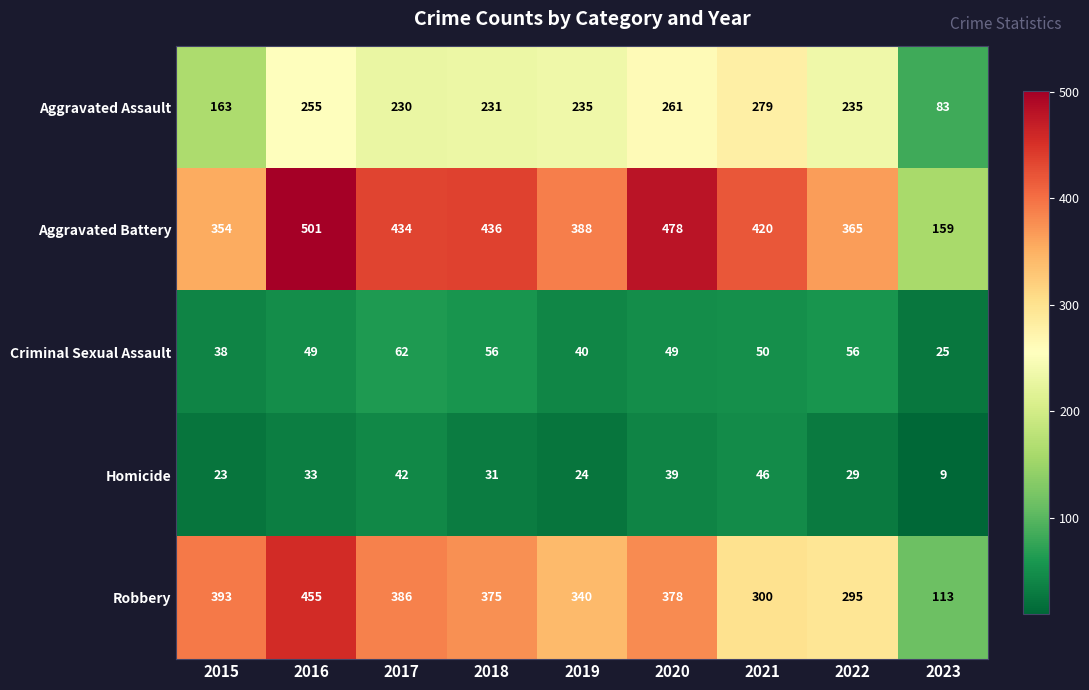

What is the sum of all Criminal Sexual Assault values?

425